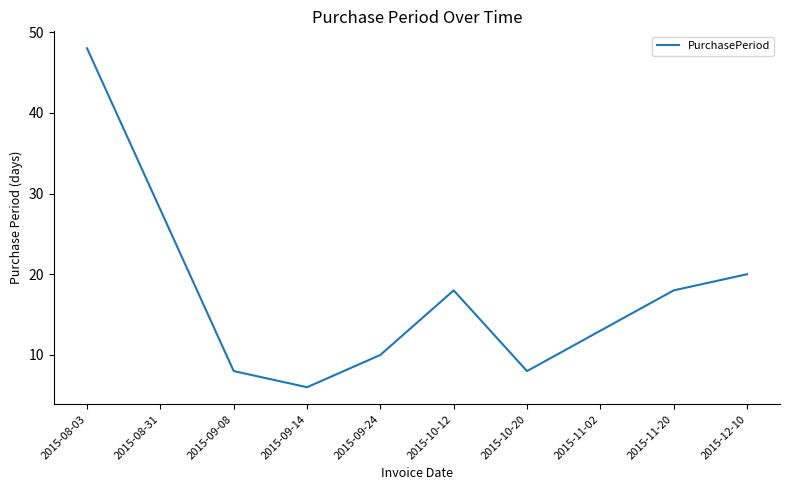

What is the sum of the values at 2015-10-12 and 2015-12-10?

38